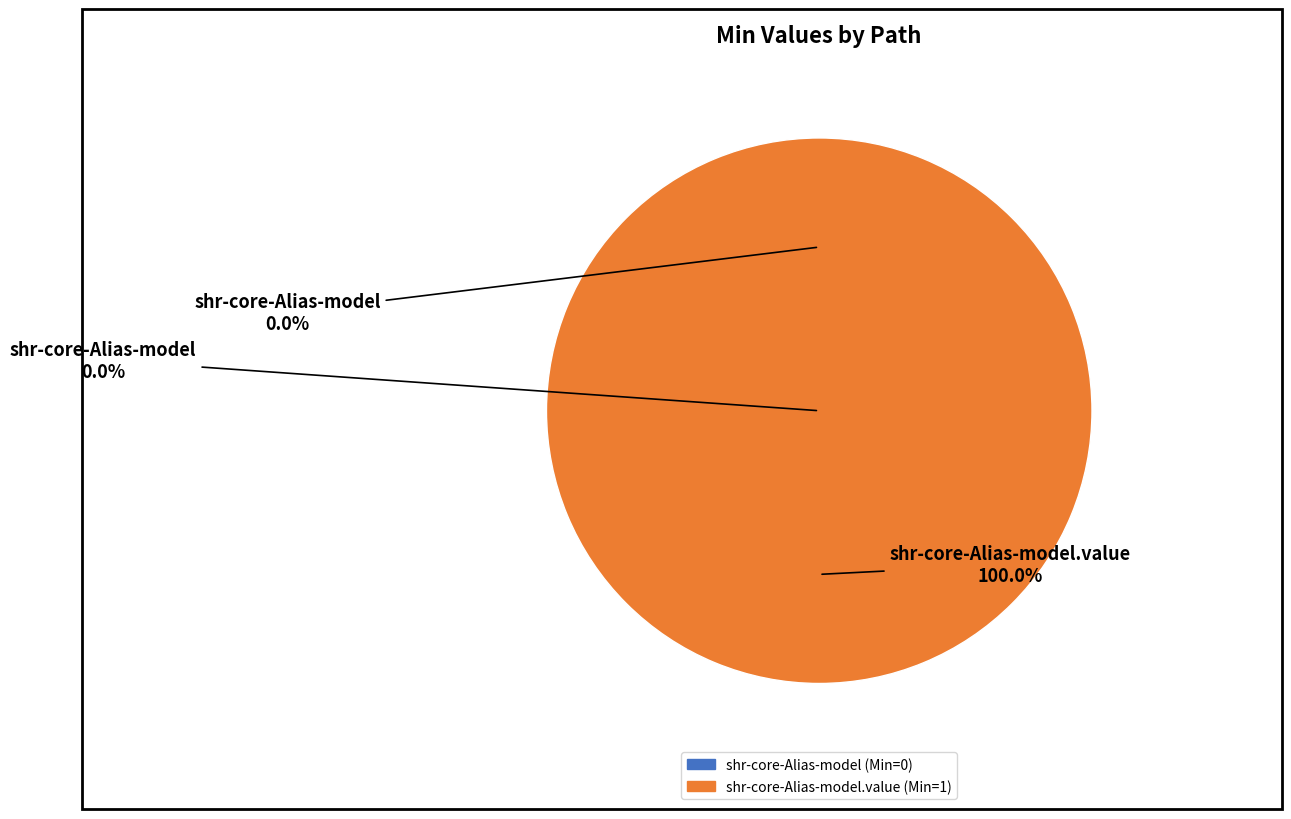

What is the total percentage of shr-core-Alias-model and shr-core-Alias-model.value?

100.0%